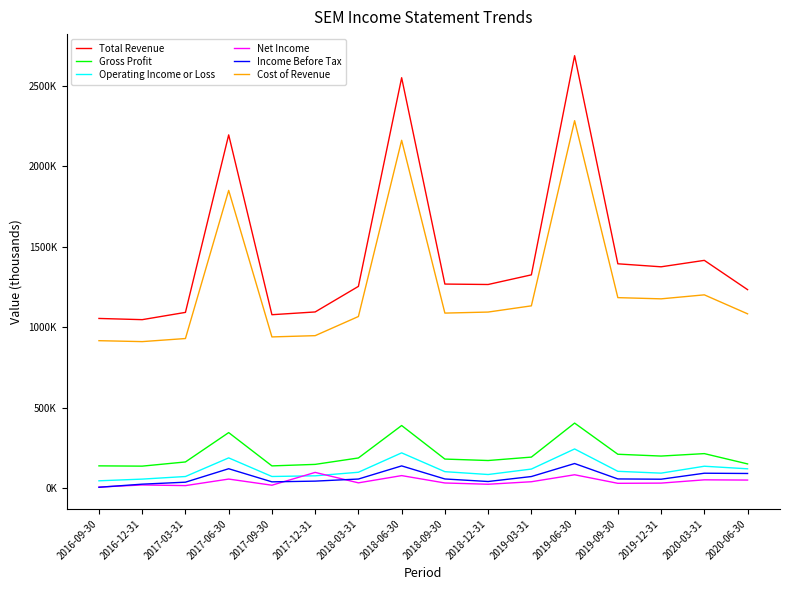

What are all the series names shown in the legend?

Total Revenue, Gross Profit, Operating Income or Loss, Net Income, Income Before Tax, Cost of Revenue